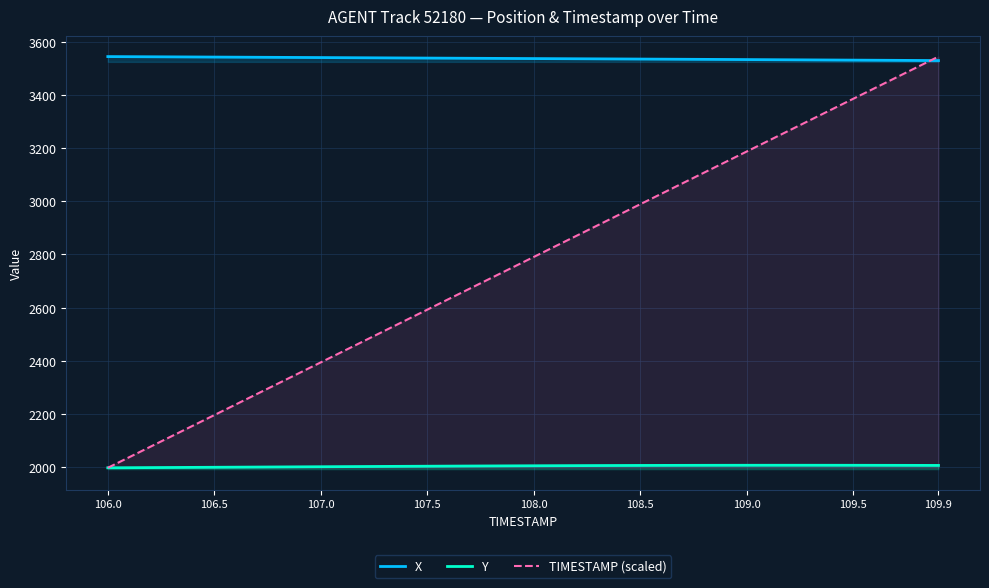

What is the difference between the second highest and second lowest values in the X series?

14.2